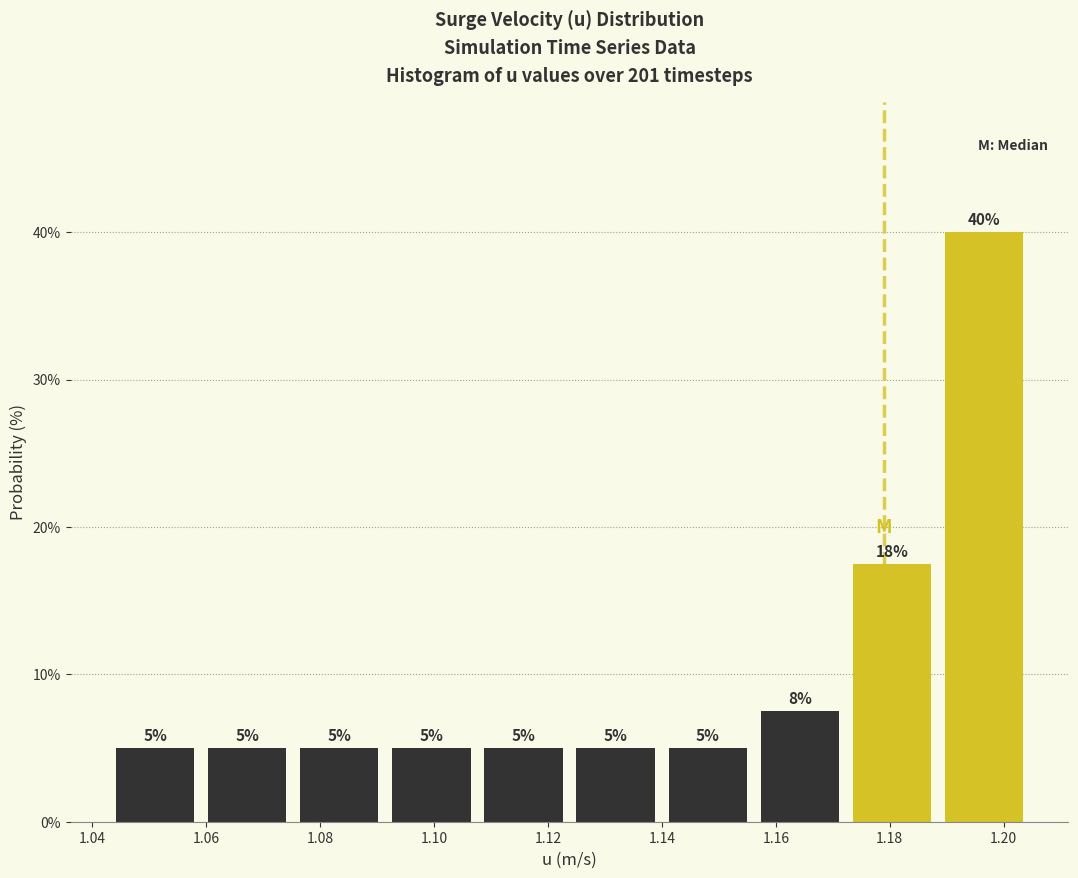

Which range on the x-axis has the tallest bar?

1.188 to 1.204